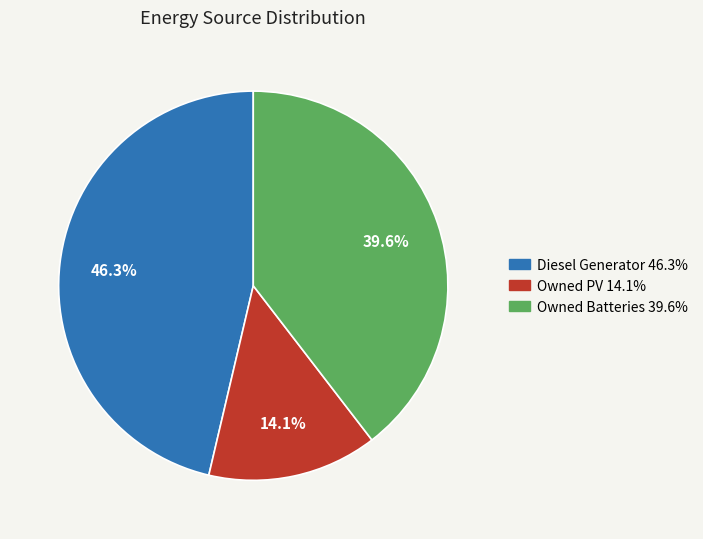

Rank the categories by value from lowest to highest.

Owned PV, Owned Batteries, Diesel Generator